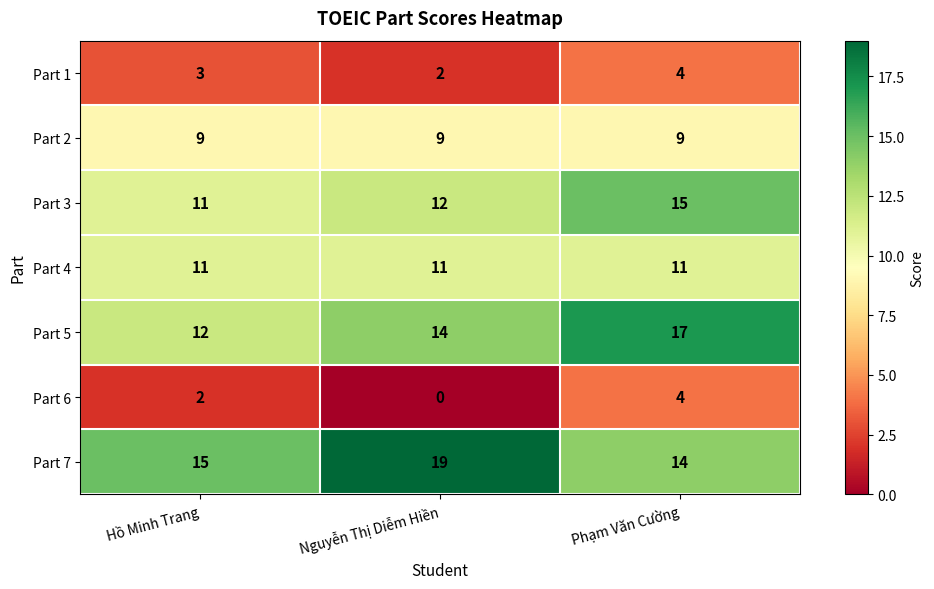

What is the difference between the highest and lowest values at Nguyễn Thị Diễm Hiền?

19